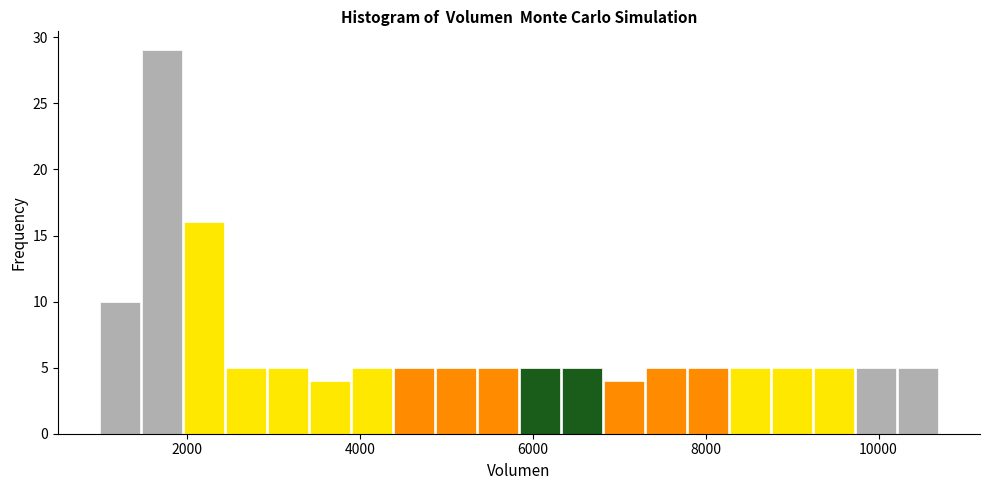

Around what value on the x-axis is the tallest bar? Give the approximate position of its centre, as read against the axis.

1800